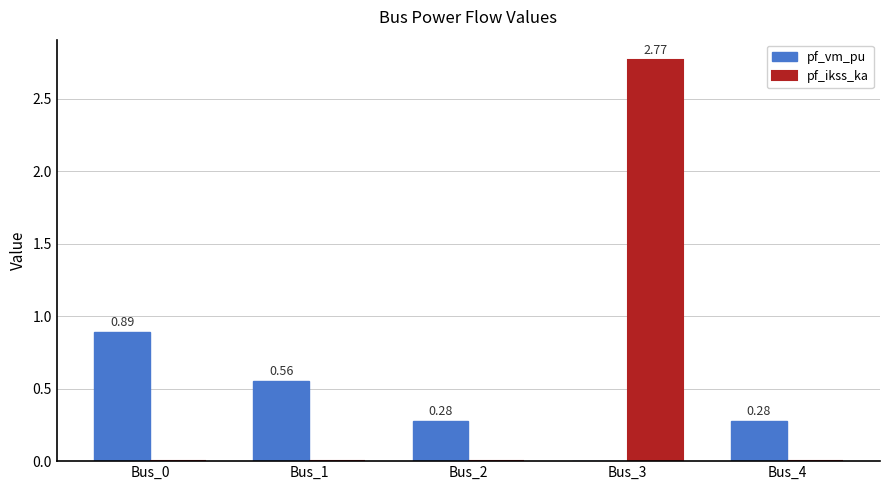

The value of pf_ikss_ka at Bus_4 is -1.7. True or false?

False